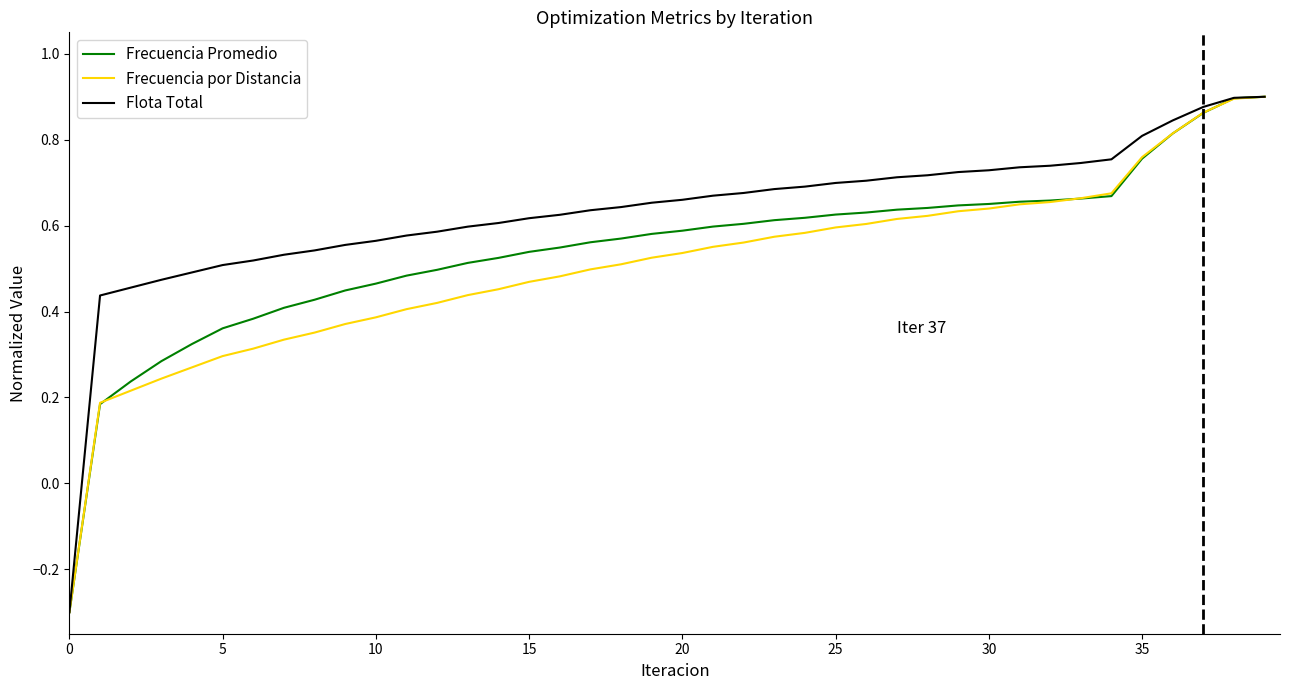

List the series in order of their overall mean, highest first.

Flota Total, Frecuencia Promedio, Frecuencia por Distancia